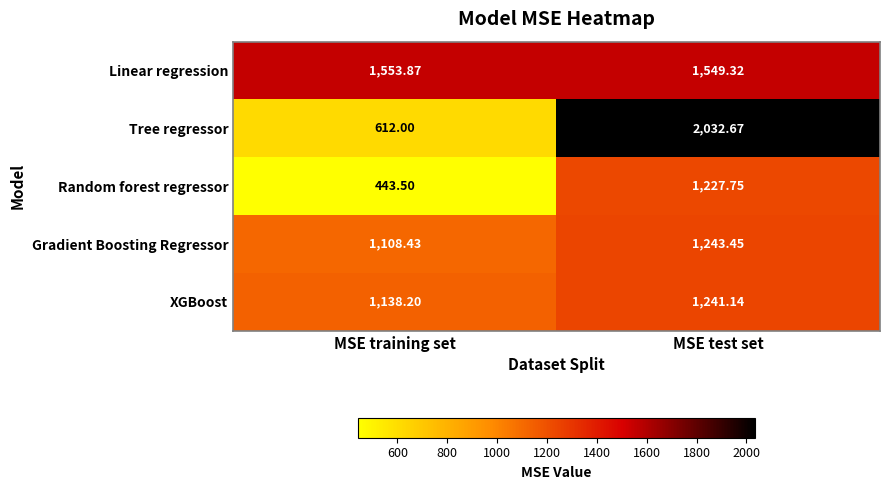

Which series has the largest total across all categories?

Linear regression